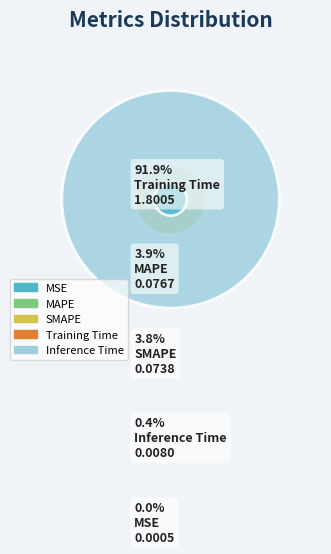

Does any single category account for the majority?

Yes